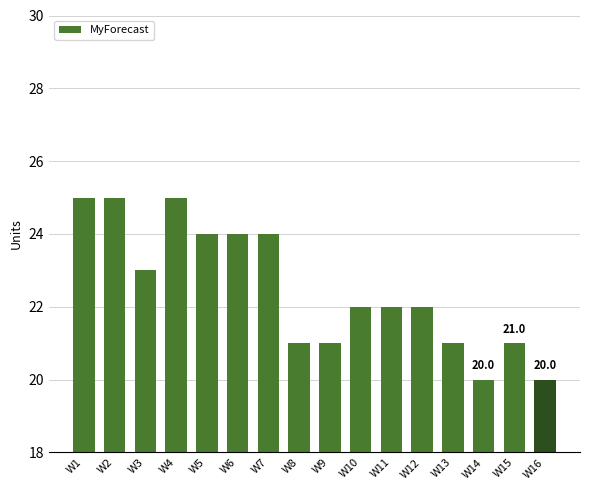

What is the greatest value displayed?

25